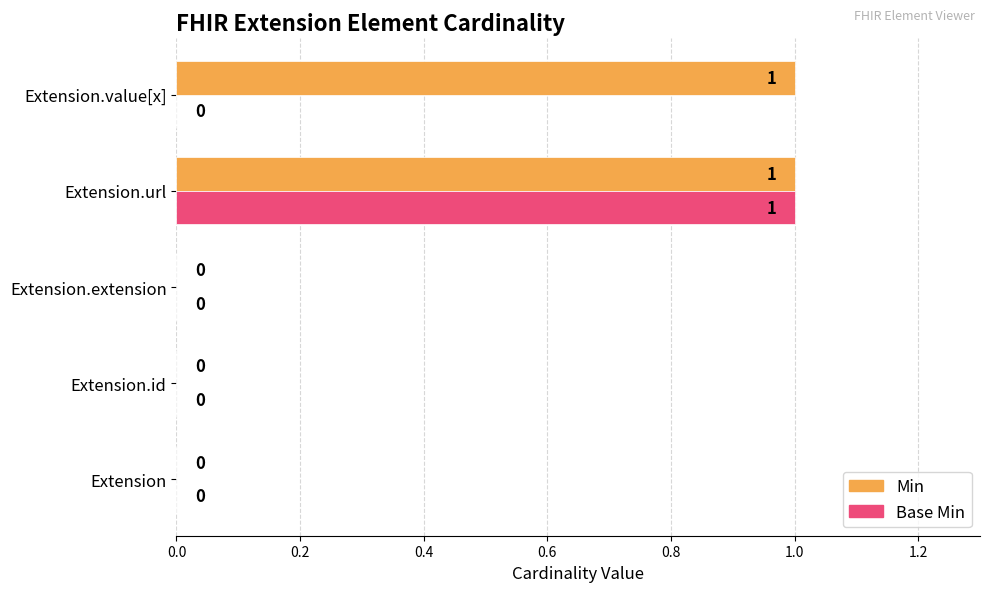

True or false: Base Min has a value of -1 at Extension.extension.

False